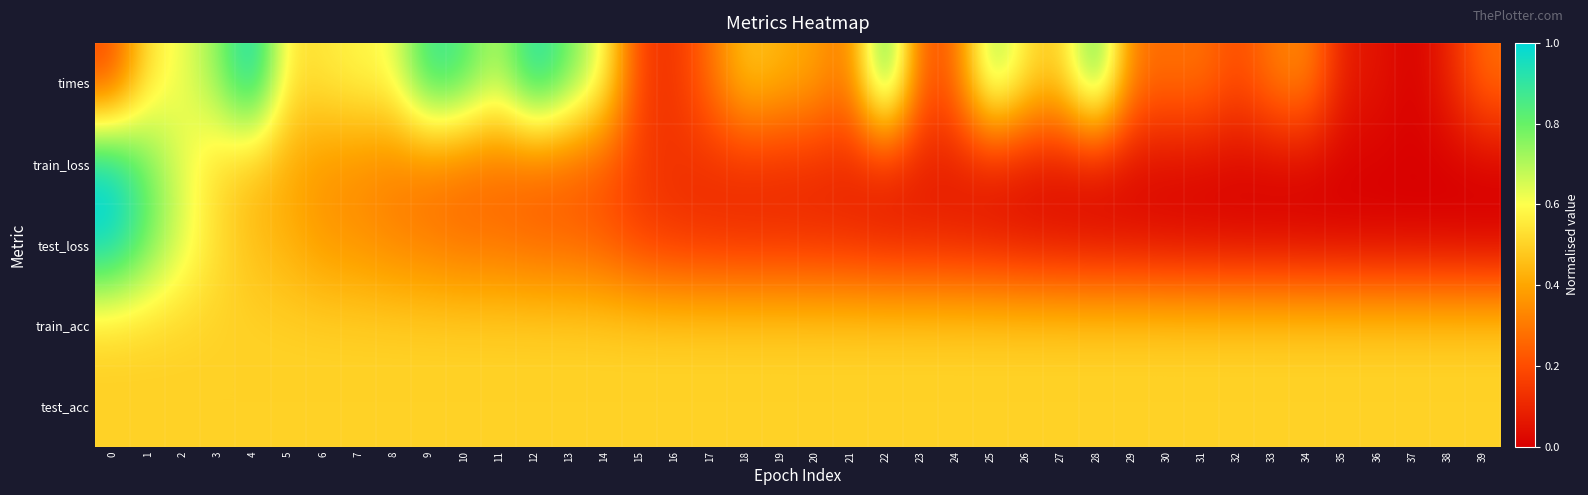

Reading right to left, list all the values displayed in this chart.

times: 39=0.3	38=0.1	37=0.0	36=0.1	35=0.1	34=0.3	33=0.3	32=0.2	31=0.3	30=0.3	29=0.3	28=0.9	27=0.5	26=0.5	25=0.8	24=0.3	23=0.2	22=0.9	21=0.3	20=0.4	19=0.4	18=0.5	17=0.3	16=0.1	15=0.2	14=0.6	13=0.8	12=1.0	11=0.7	10=0.8	9=0.9	8=0.6	7=0.6	6=0.5	5=0.5	4=1.0	3=0.7	2=0.6	1=0.5	0=0.2
train_loss: 39=0.0	38=0.0	37=0.0	36=0.0	35=0.0	34=0.0	33=0.0	32=0.0	31=0.0	30=0.0	29=0.0	28=0.0	27=0.0	26=0.1	25=0.1	24=0.1	23=0.1	22=0.1	21=0.1	20=0.1	19=0.1	18=0.1	17=0.1	16=0.1	15=0.2	14=0.2	13=0.2	12=0.2	11=0.3	10=0.3	9=0.3	8=0.3	7=0.3	6=0.4	5=0.4	4=0.4	3=0.5	2=0.6	1=0.8	0=1.0
test_loss: 39=0.0	38=0.0	37=0.0	36=0.0	35=0.0	34=0.0	33=0.0	32=0.0	31=0.0	30=0.0	29=0.0	28=0.0	27=0.0	26=0.1	25=0.1	24=0.1	23=0.1	22=0.1	21=0.1	20=0.1	19=0.1	18=0.1	17=0.1	16=0.1	15=0.2	14=0.2	13=0.3	12=0.3	11=0.3	10=0.3	9=0.3	8=0.3	7=0.4	6=0.4	5=0.4	4=0.5	3=0.5	2=0.6	1=0.8	0=1.0
train_acc: 39=0.5	38=0.5	37=0.5	36=0.5	35=0.5	34=0.5	33=0.5	32=0.5	31=0.5	30=0.5	29=0.5	28=0.5	27=0.5	26=0.5	25=0.5	24=0.5	23=0.5	22=0.5	21=0.5	20=0.5	19=0.5	18=0.5	17=0.5	16=0.5	15=0.5	14=0.5	13=0.5	12=0.5	11=0.5	10=0.5	9=0.5	8=0.5	7=0.5	6=0.5	5=0.5	4=0.5	3=0.5	2=0.5	1=0.5	0=0.5
test_acc: 39=0.5	38=0.5	37=0.5	36=0.5	35=0.5	34=0.5	33=0.5	32=0.5	31=0.5	30=0.5	29=0.5	28=0.5	27=0.5	26=0.5	25=0.5	24=0.5	23=0.5	22=0.5	21=0.5	20=0.5	19=0.5	18=0.5	17=0.5	16=0.5	15=0.5	14=0.5	13=0.5	12=0.5	11=0.5	10=0.5	9=0.5	8=0.5	7=0.5	6=0.5	5=0.5	4=0.5	3=0.5	2=0.5	1=0.5	0=0.5